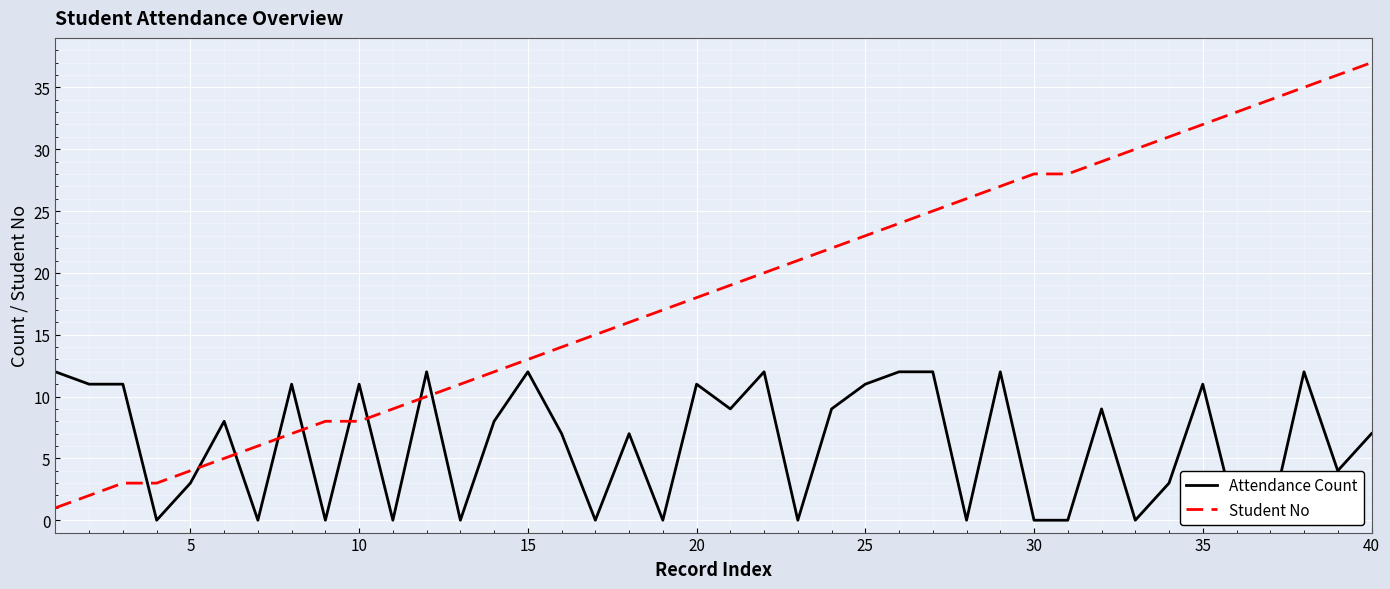

What is the value of the Student No point at the 23rd from the left?

21